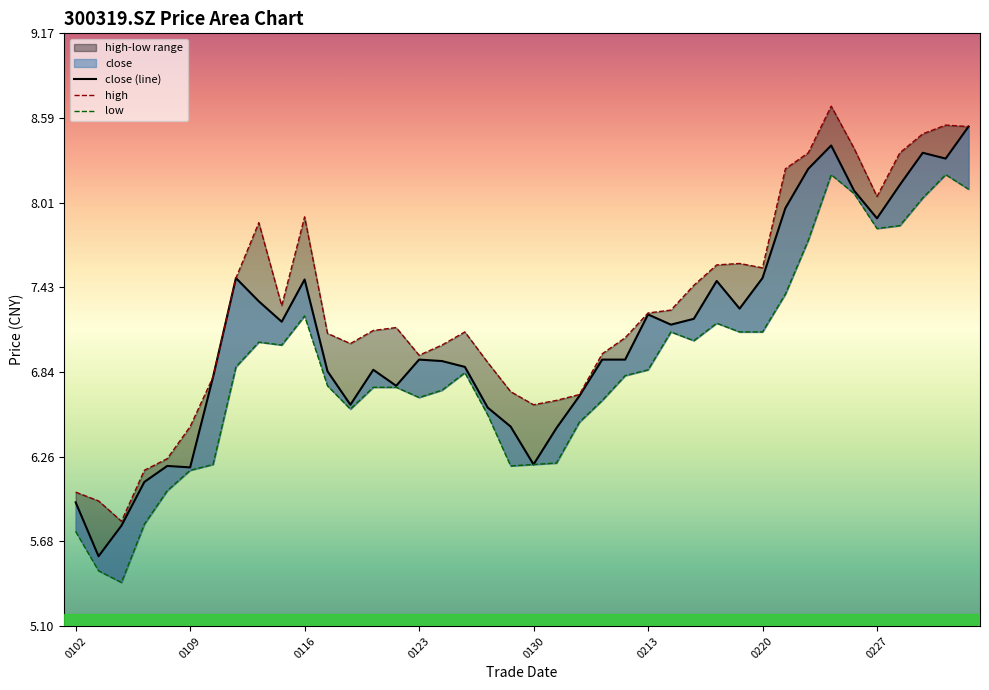

List the series in order of their peak value, highest first.

high, close, low